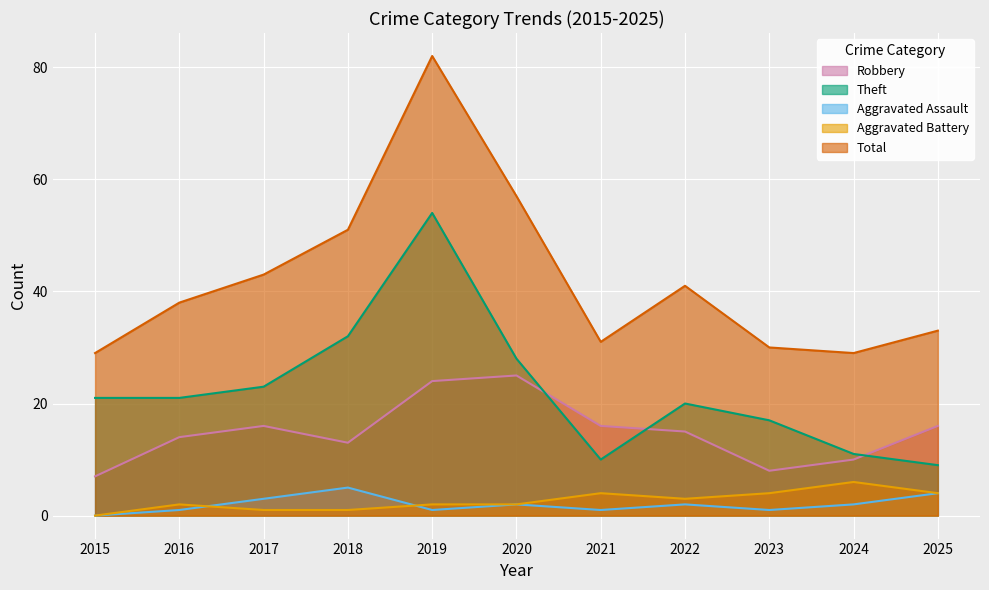

True or false: Robbery has more than 2 points higher than both neighbors.

False